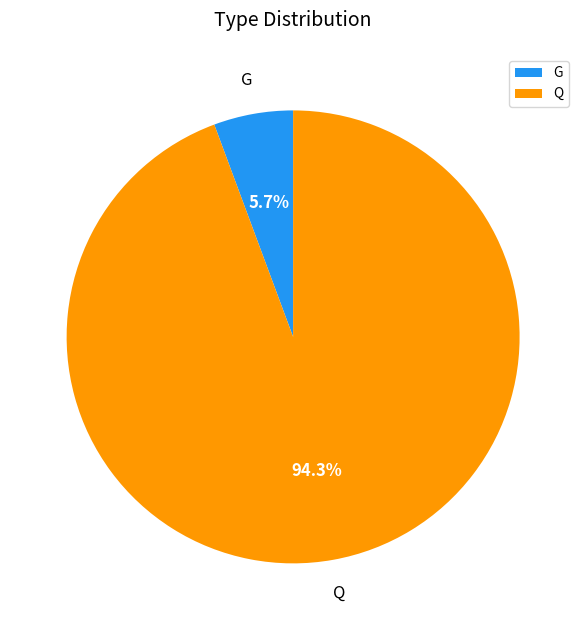

Does Q account for over 50% of the chart?

Yes